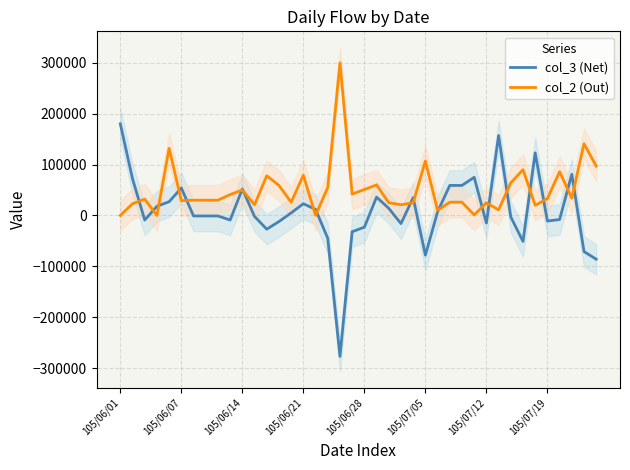

What are all the series names shown in the legend?

col_3 (Net), col_2 (Out)